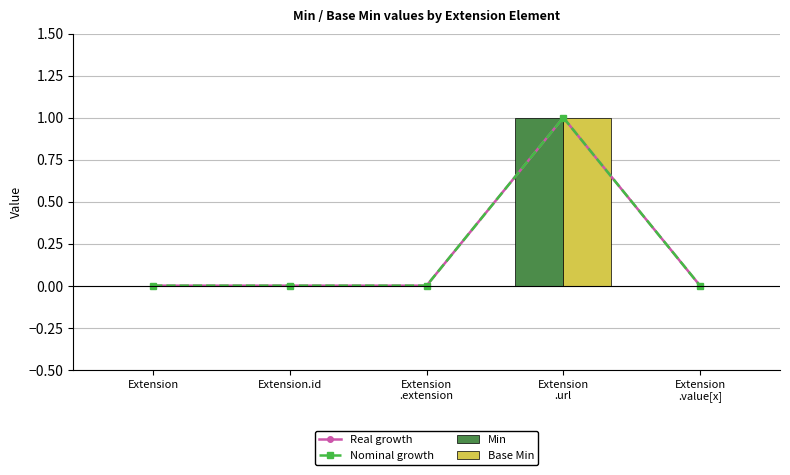

Reading left to right, transcribe all the data shown in this chart.

Real growth: 0	0	0	1	0
Nominal growth: 0	0	0	1	0
Min: 0	0	0	1	0
Base Min: 0	0	0	1	0